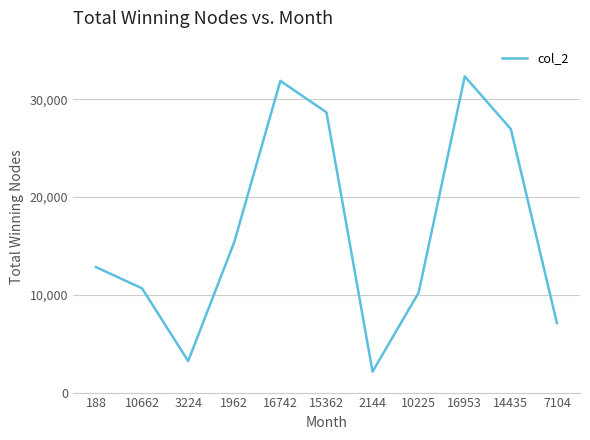

Which category has the lowest value across all series?

2144